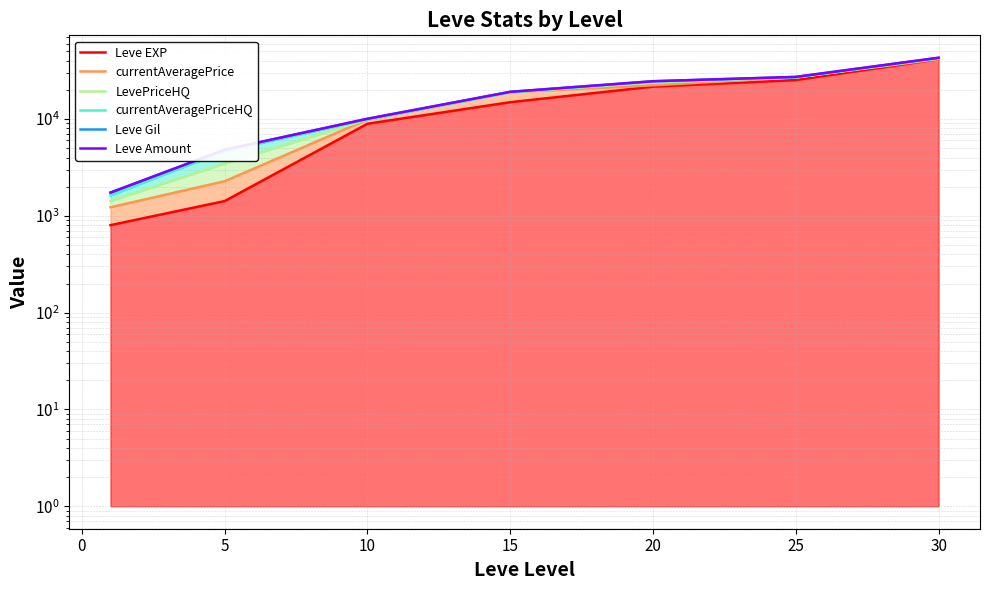

What is the highest value of the currentAveragePrice series?

41496.2